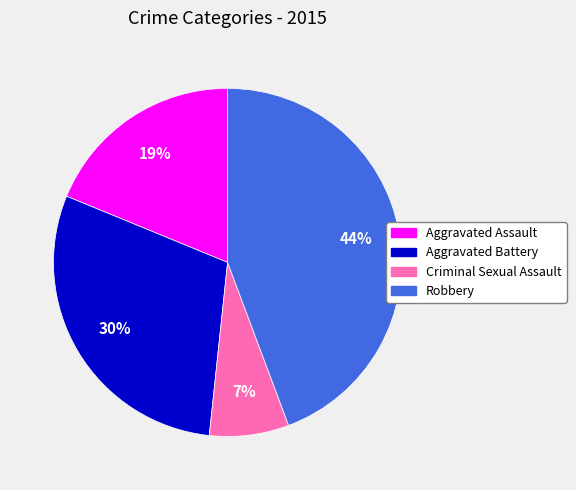

Rank the categories by value from lowest to highest.

Criminal Sexual Assault, Aggravated Assault, Aggravated Battery, Robbery